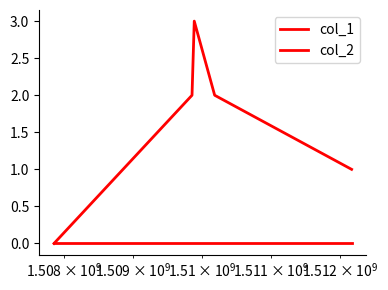

True or false: col_2 and col_1 cross at least once.

False